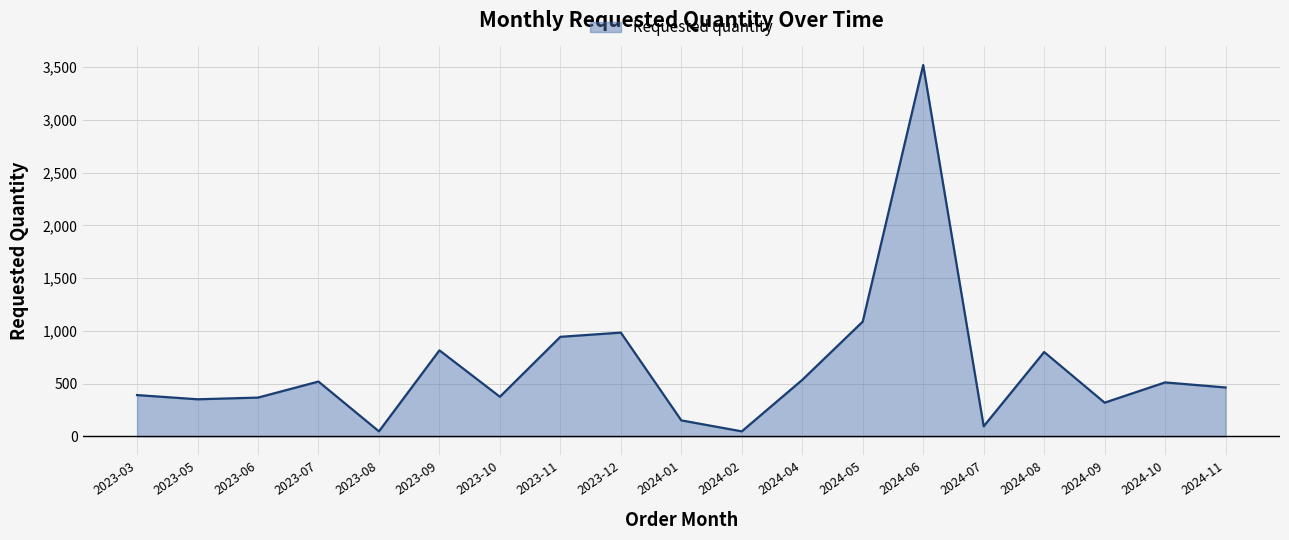

What is the ratio of the value at 2023-03 to the value at 2024-04?

0.7